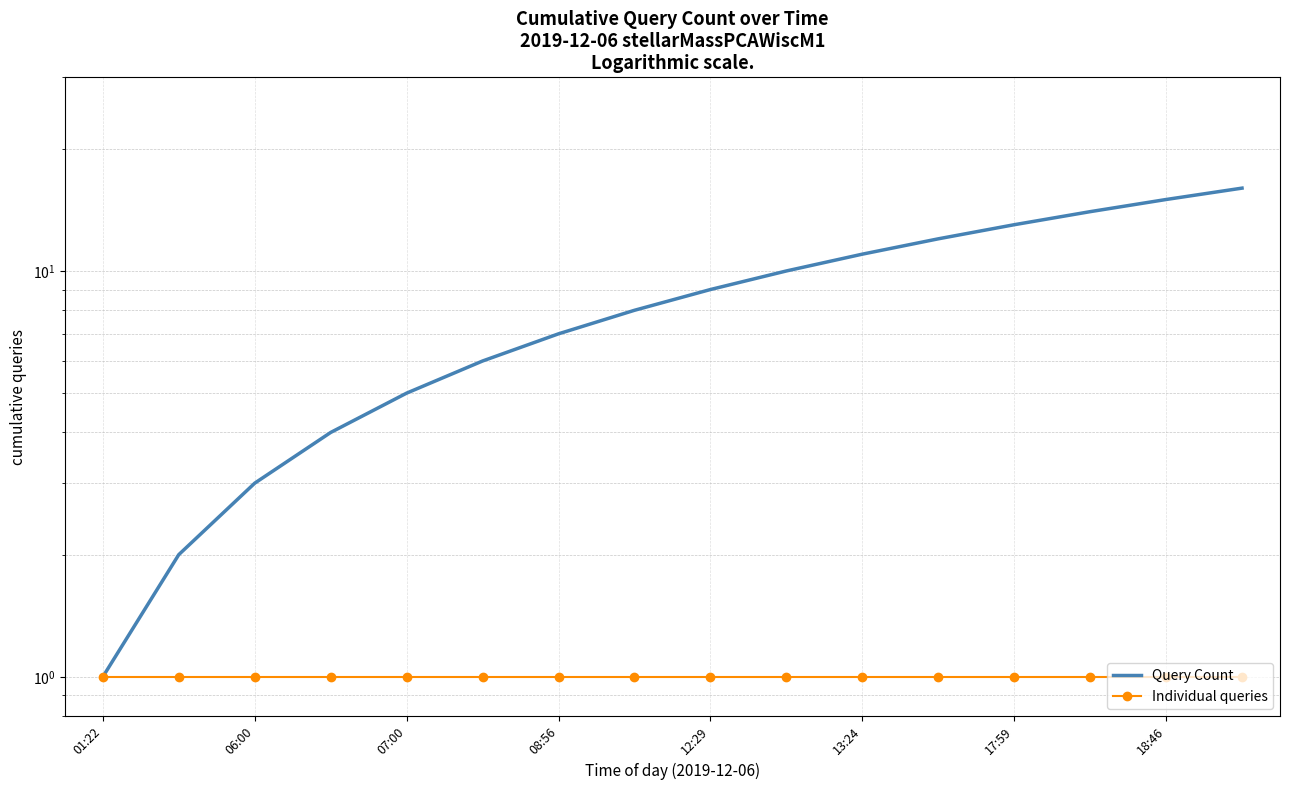

Which category has the highest value across all series?

15